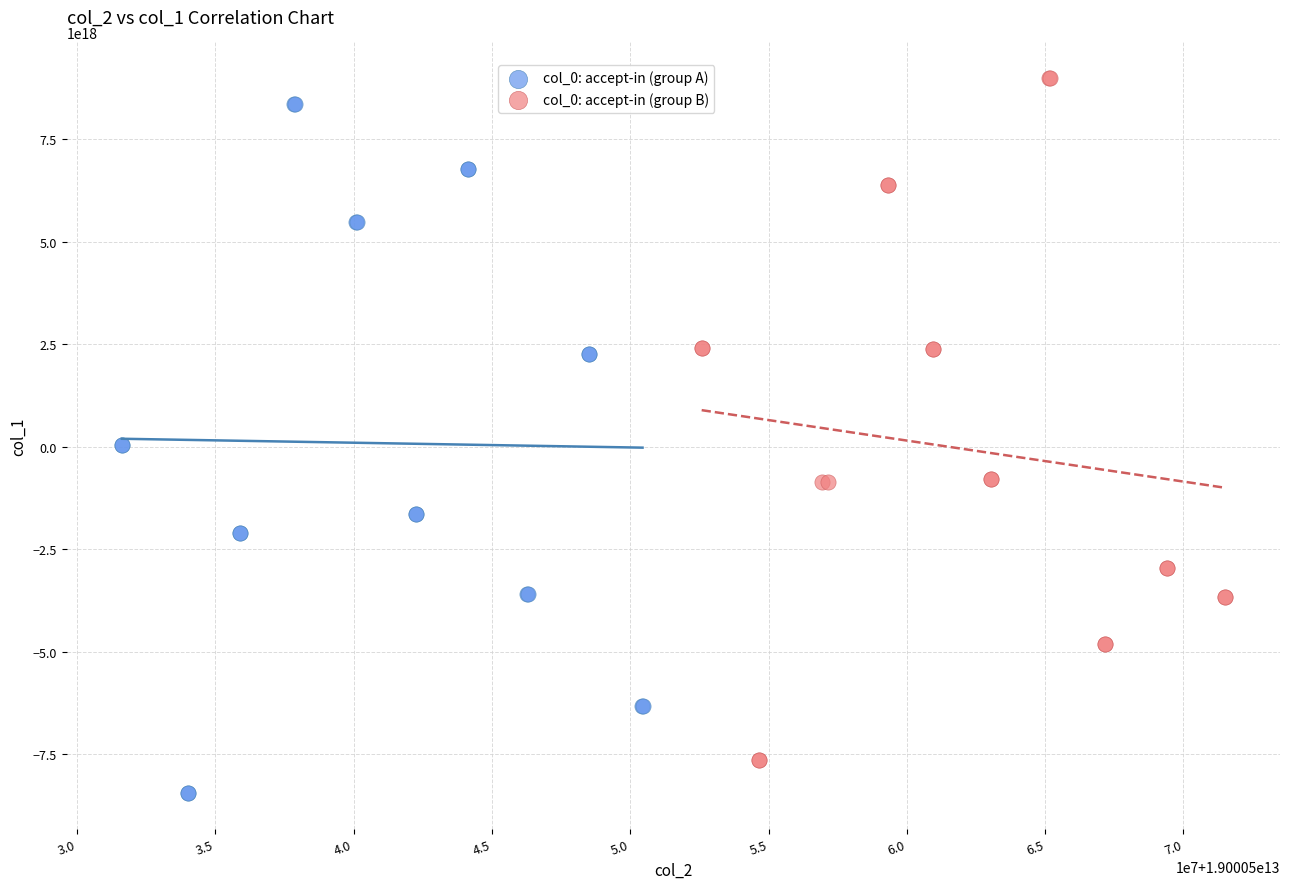

Which series reaches the maximum Y coordinate?

col_0: accept-in (group B)